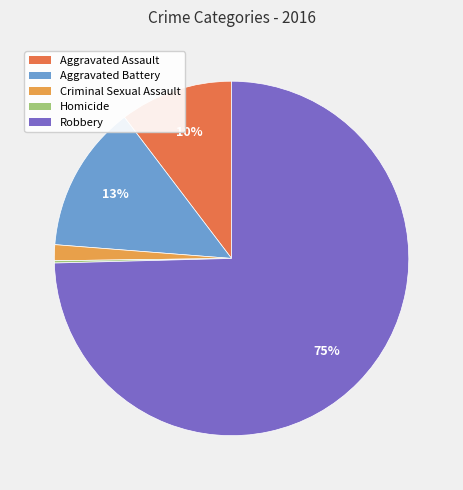

Which has a higher value, Aggravated Assault or Robbery?

Robbery